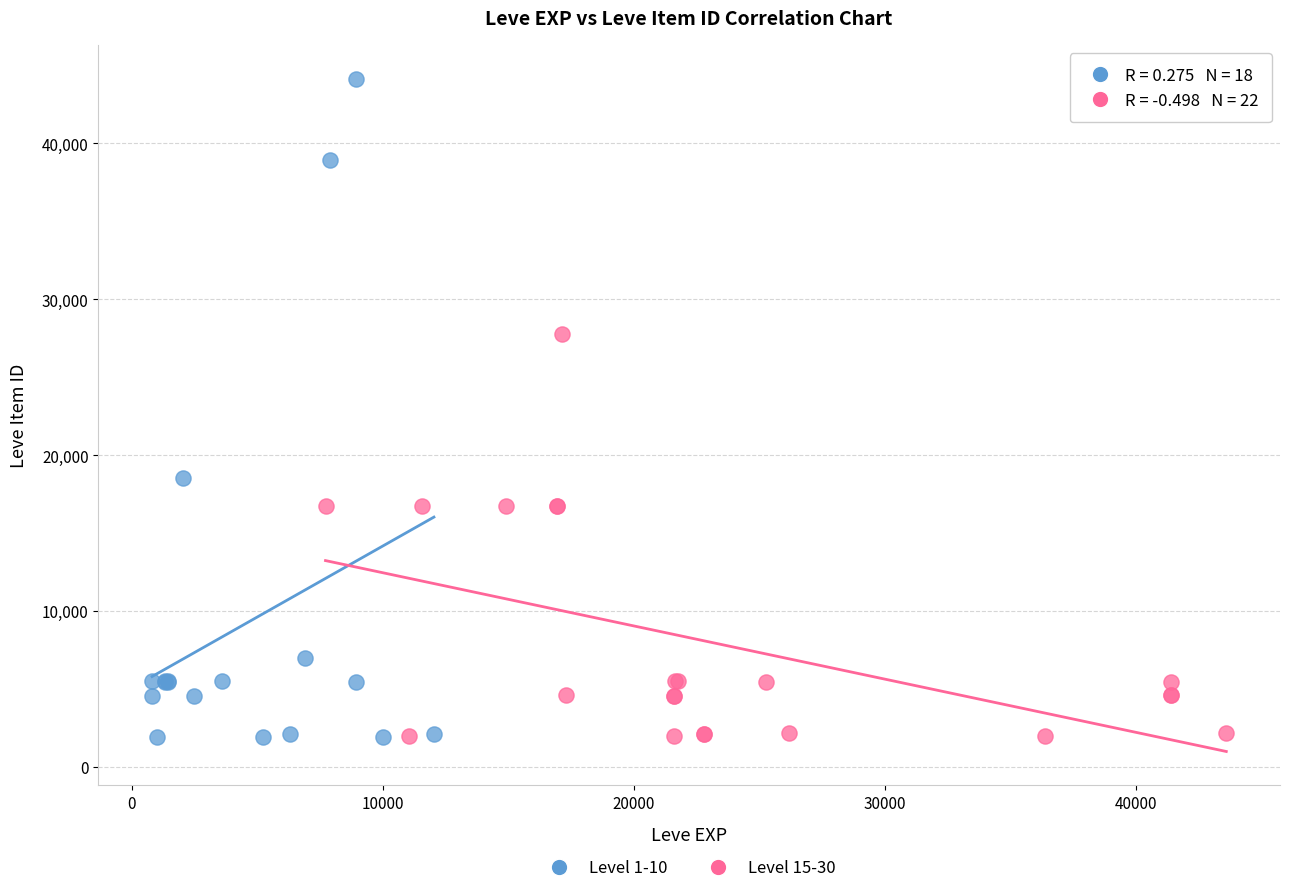

Which series reaches the maximum Y coordinate?

Level 1-10